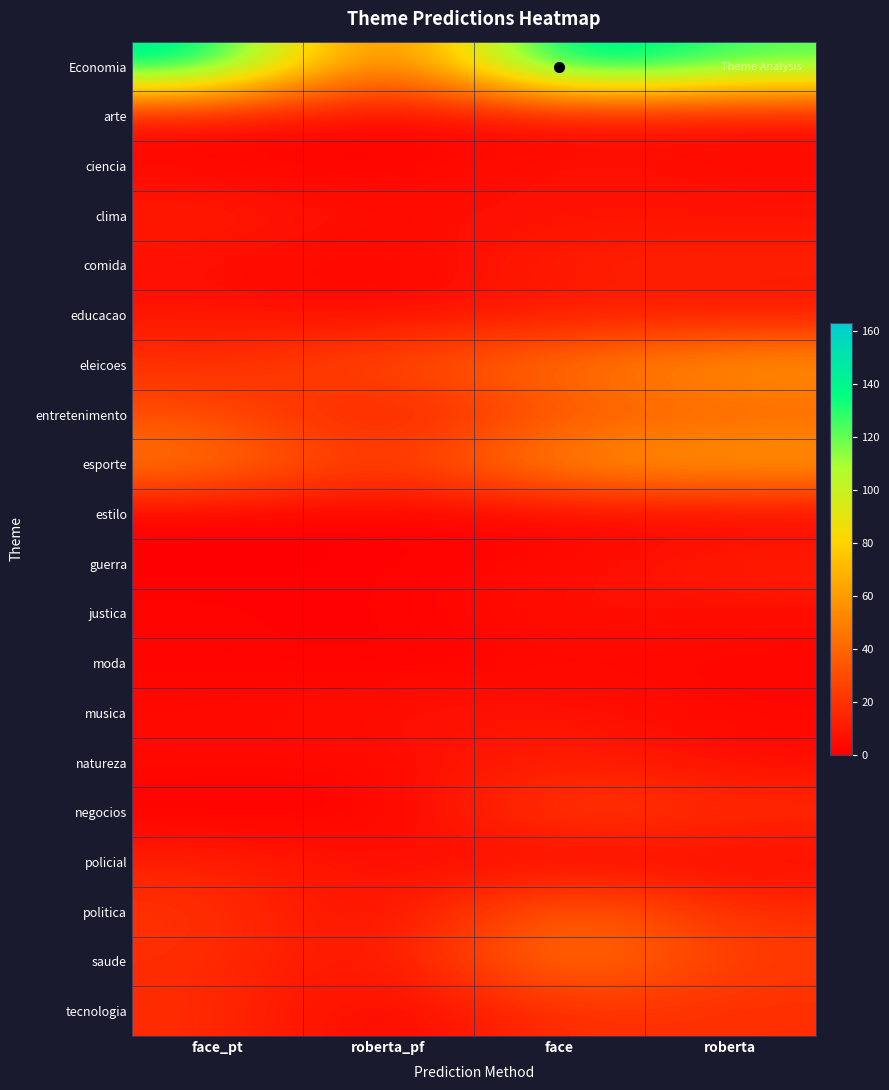

Reading right to left, list all the values displayed in this chart.

Economia: roberta=124	face=163	roberta_pf=22	face_pt=150
arte: roberta=4	face=2	roberta_pf=2	face_pt=4
ciencia: roberta=5	face=9	roberta_pf=0	face_pt=3
clima: roberta=7	face=7	roberta_pf=6	face_pt=12
comida: roberta=14	face=14	roberta_pf=0	face_pt=6
educacao: roberta=7	face=10	roberta_pf=4	face_pt=8
eleicoes: roberta=63	face=45	roberta_pf=31	face_pt=19
entretenimento: roberta=37	face=33	roberta_pf=7	face_pt=30
esporte: roberta=65	face=60	roberta_pf=19	face_pt=50
estilo: roberta=0	face=1	roberta_pf=0	face_pt=0
guerra: roberta=14	face=4	roberta_pf=1	face_pt=0
justica: roberta=5	face=8	roberta_pf=0	face_pt=2
moda: roberta=2	face=3	roberta_pf=0	face_pt=2
musica: roberta=3	face=8	roberta_pf=8	face_pt=4
natureza: roberta=5	face=14	roberta_pf=3	face_pt=4
negocios: roberta=18	face=26	roberta_pf=0	face_pt=0
policial: roberta=3	face=2	roberta_pf=6	face_pt=13
politica: roberta=18	face=43	roberta_pf=2	face_pt=21
saude: roberta=23	face=50	roberta_pf=4	face_pt=18
tecnologia: roberta=18	face=20	roberta_pf=0	face_pt=18